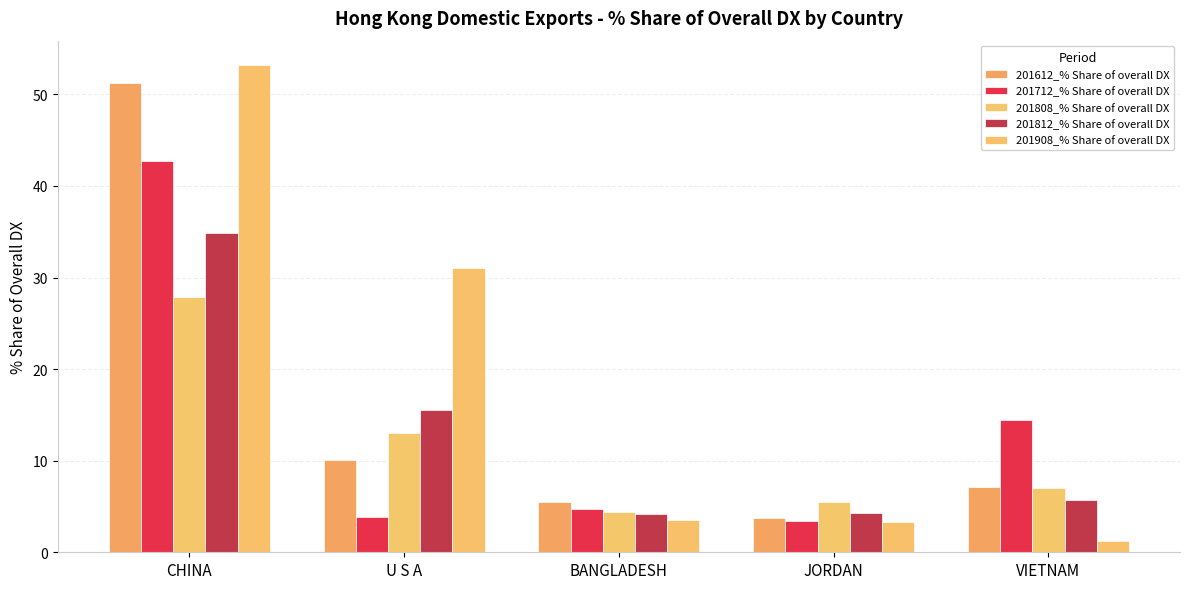

How many values in the 201612_% Share of overall DX series exceed 7?

3